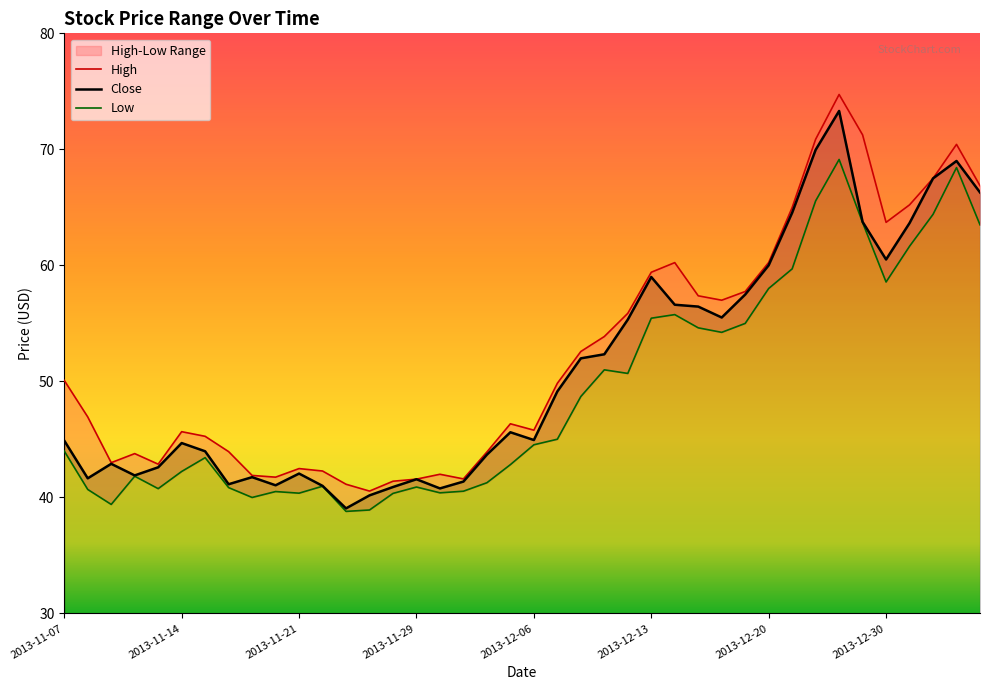

True or false: Close has more than 2 points higher than both neighbors.

True